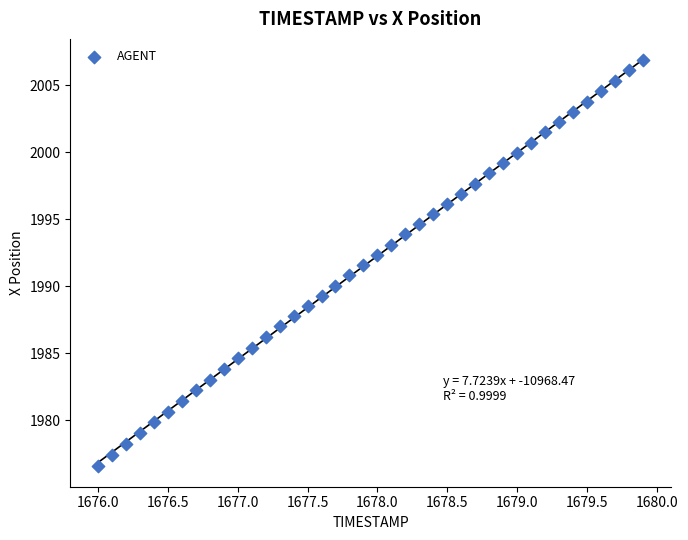

What is the range of X values (max minus min)?

3.9